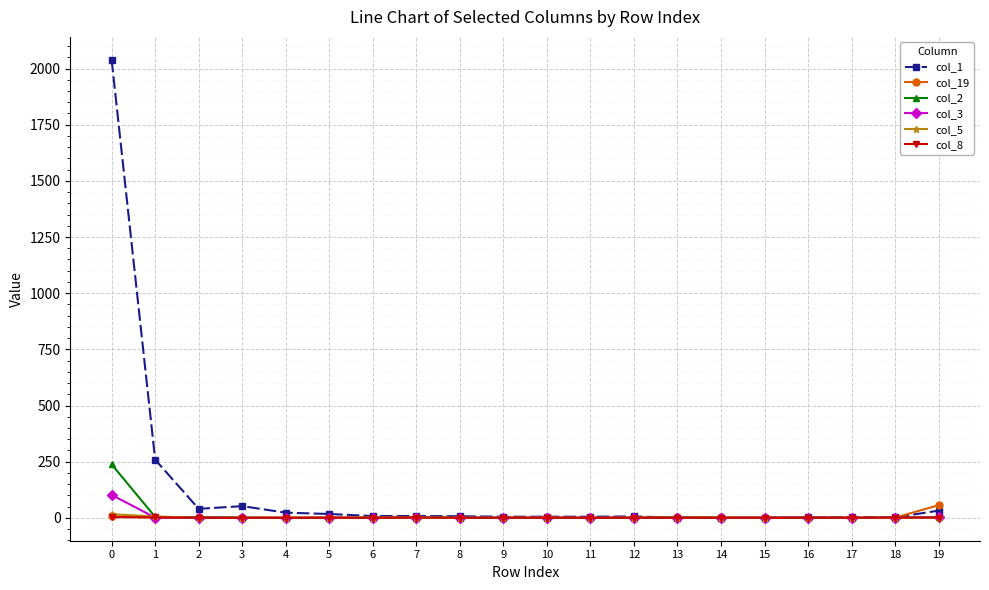

Which series has the largest range (max minus min)?

col_1